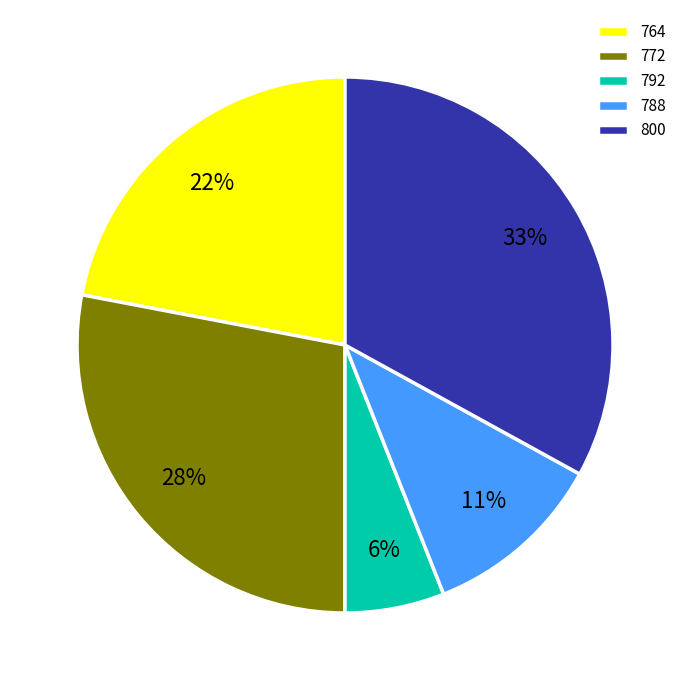

How many slices are in this pie chart?

5